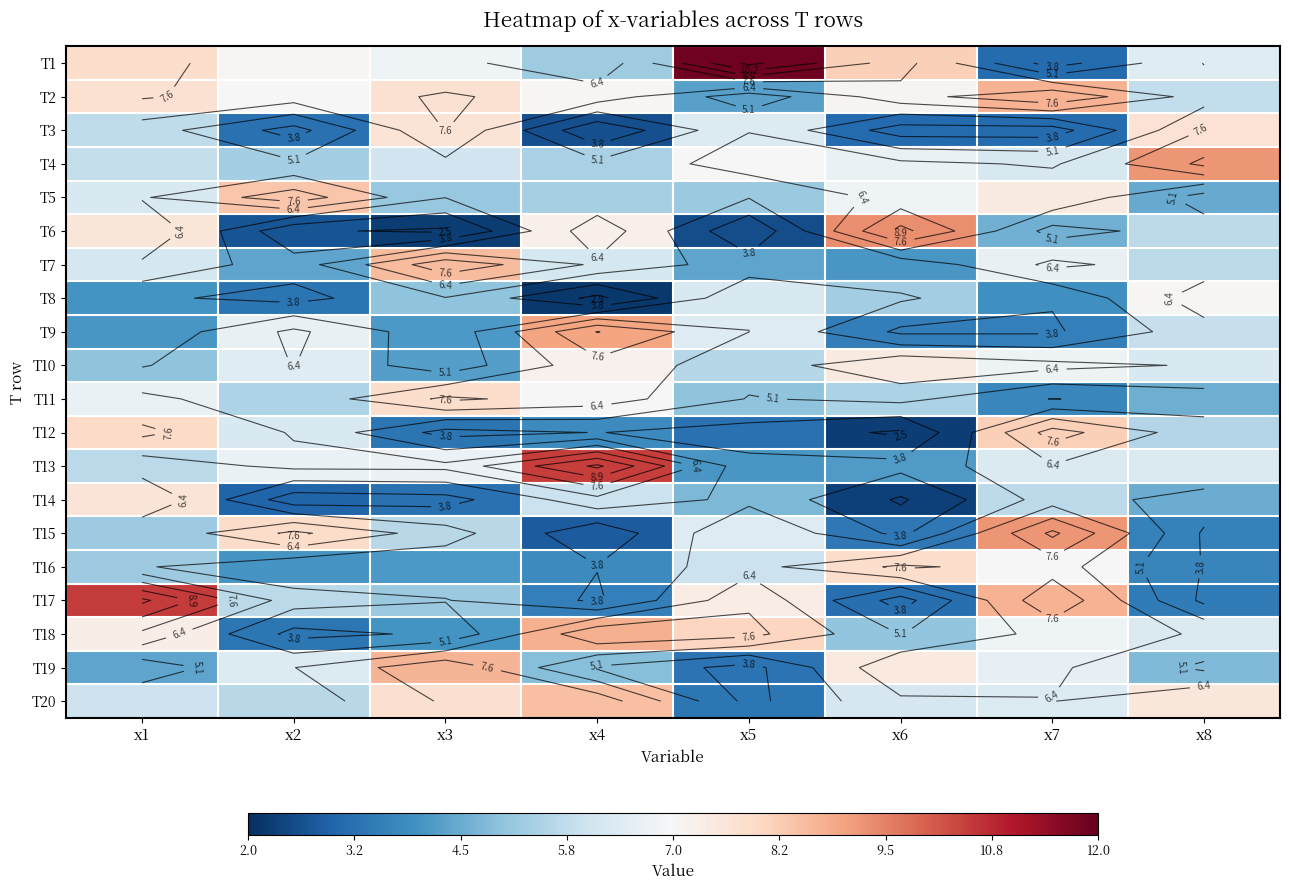

Which category has the highest value in the T17 series?

x1